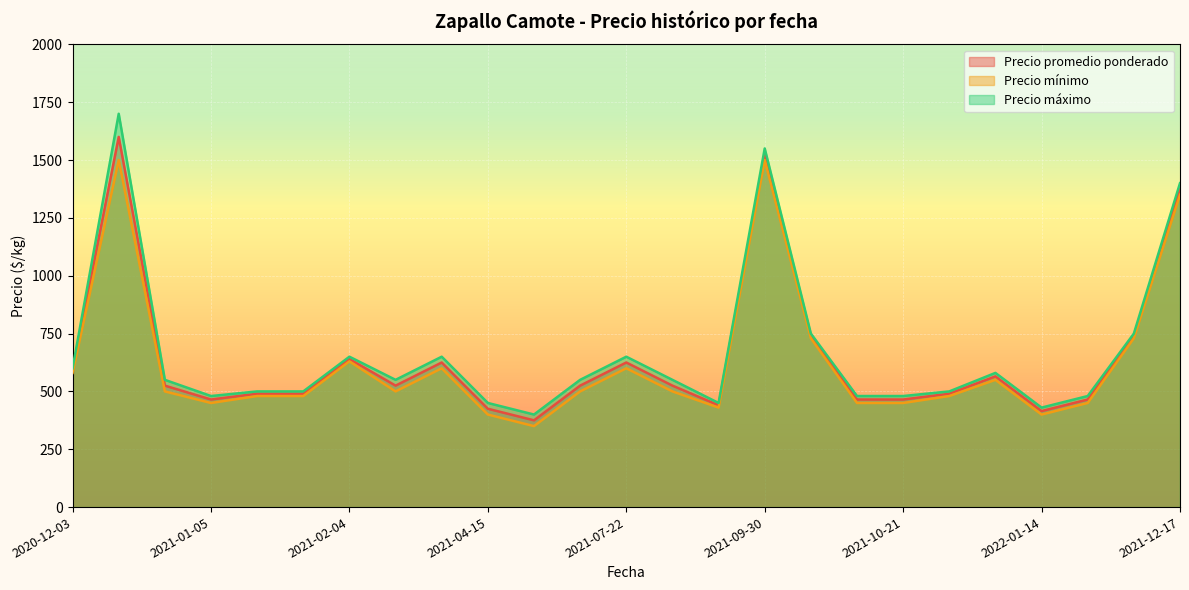

What is the minimum value for Precio máximo?

400